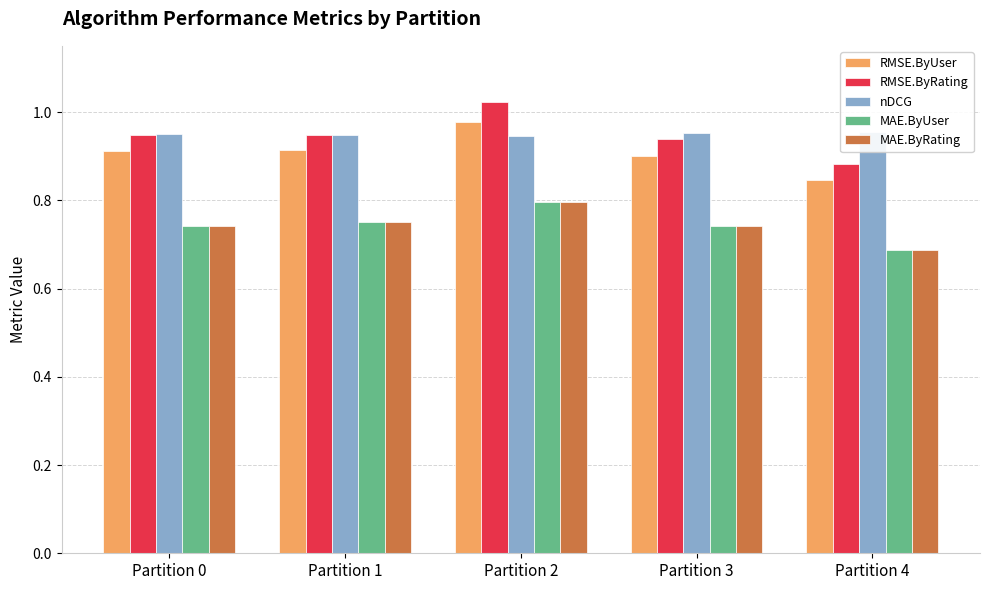

How many bars are there in each group?

5